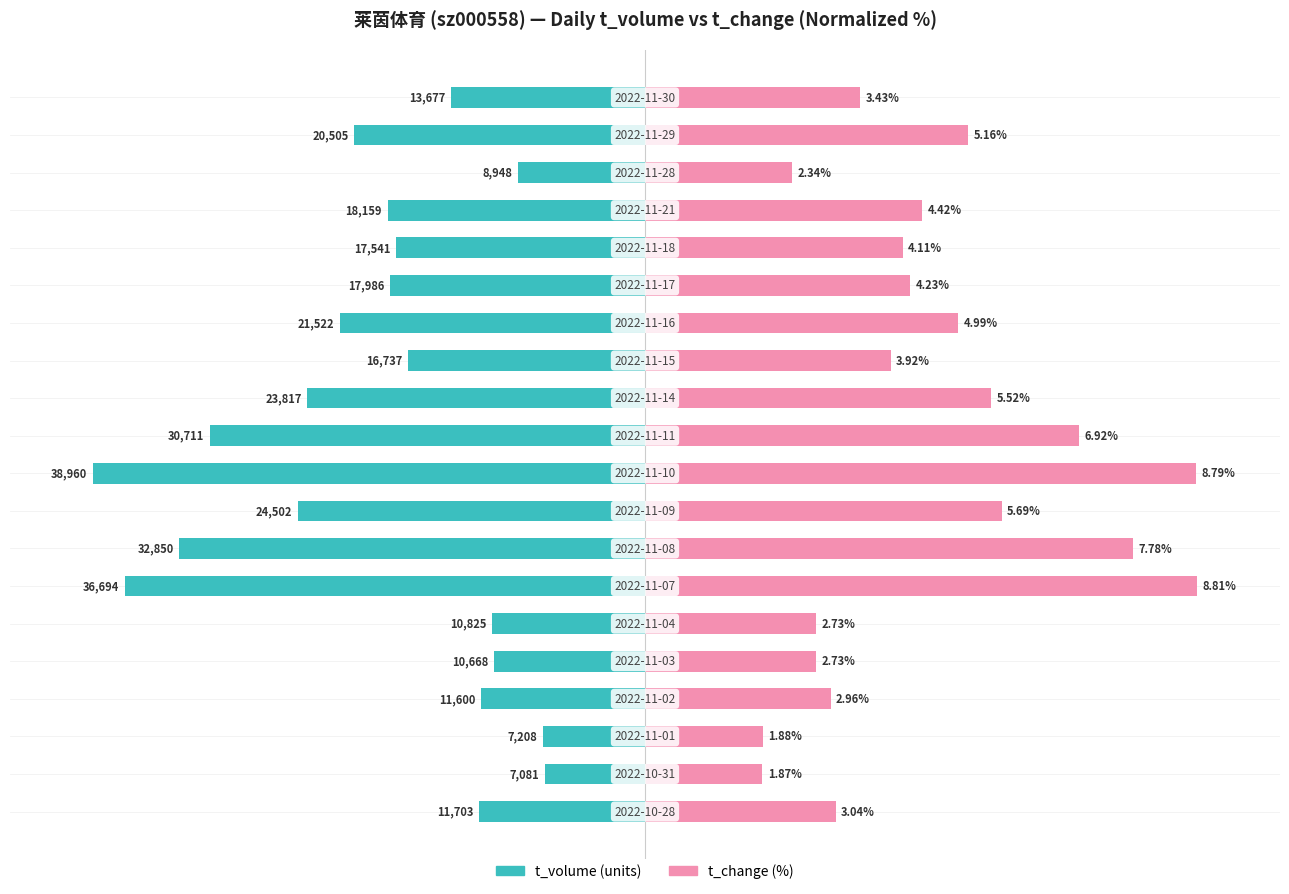

Are the bars horizontal?

Yes